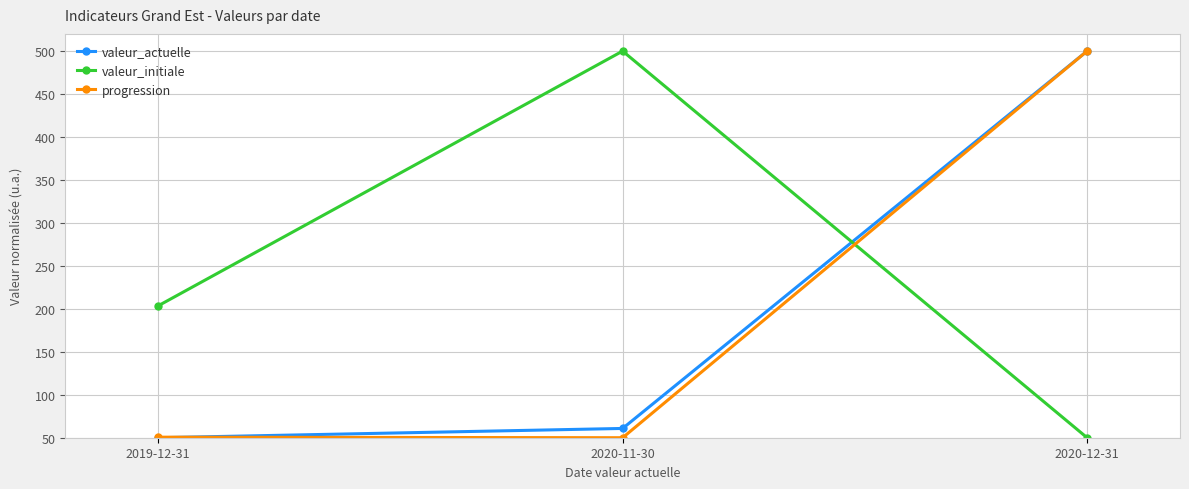

List the labels in order of valeur_initiale value, smallest first.

2020-12-31, 2019-12-31, 2020-11-30